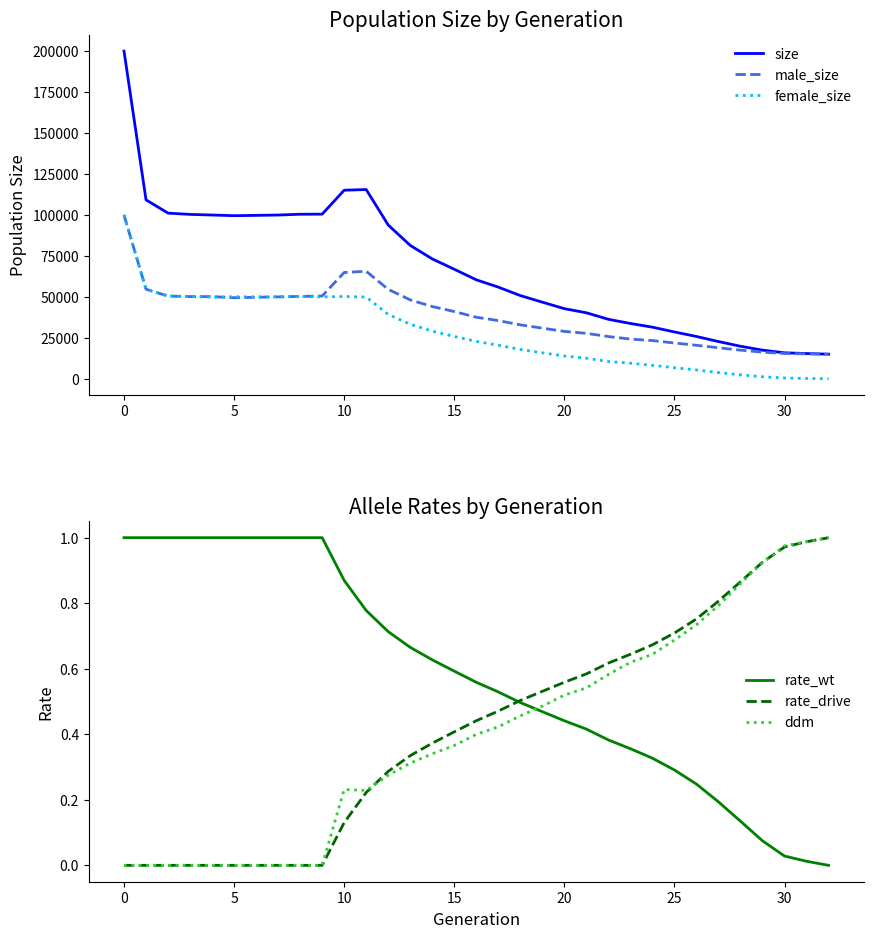

Where does the male_size series first go above 37530?

0